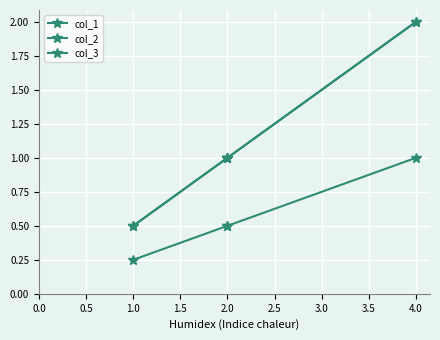

Which series has the widest spread of values?

col_2